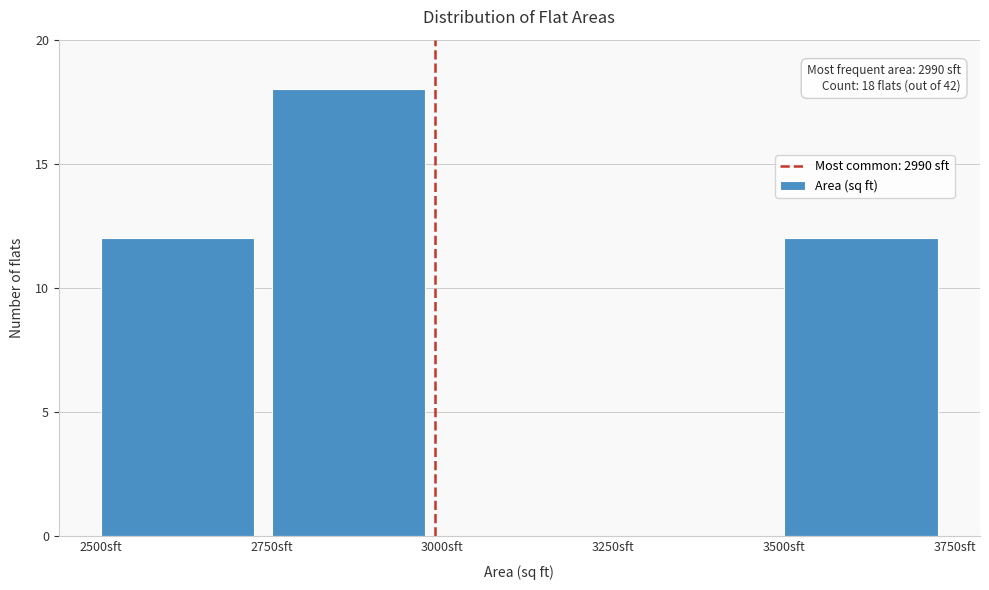

Which range on the x-axis has the tallest bar?

2750 to 3000